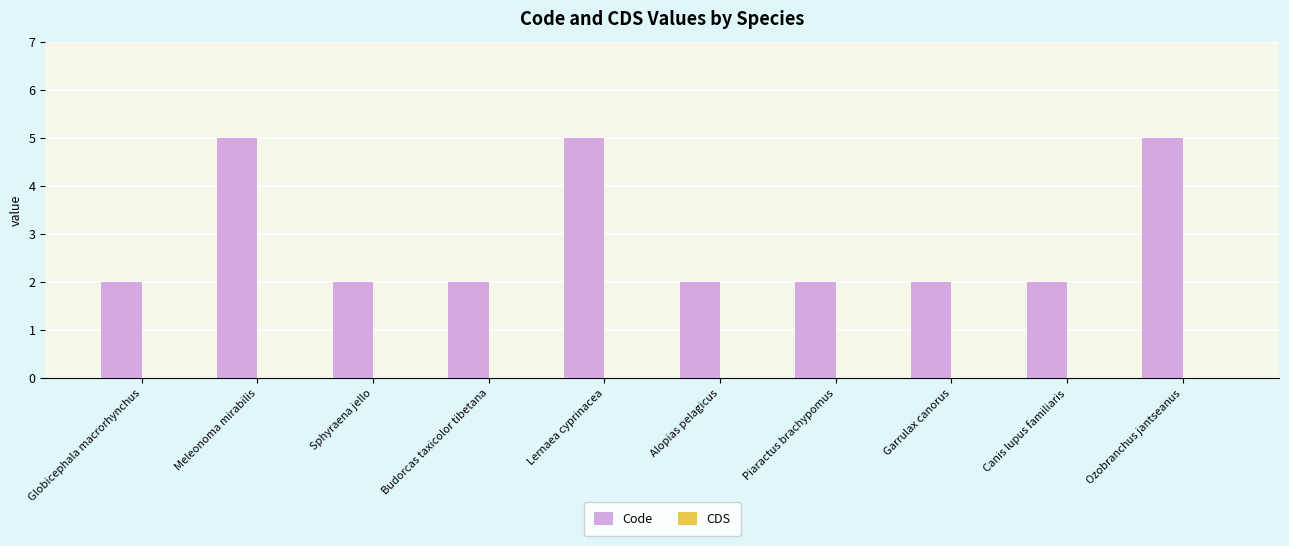

Reading left to right, list all the values displayed in this chart.

2	5	2	2	5	2	2	2	2	5